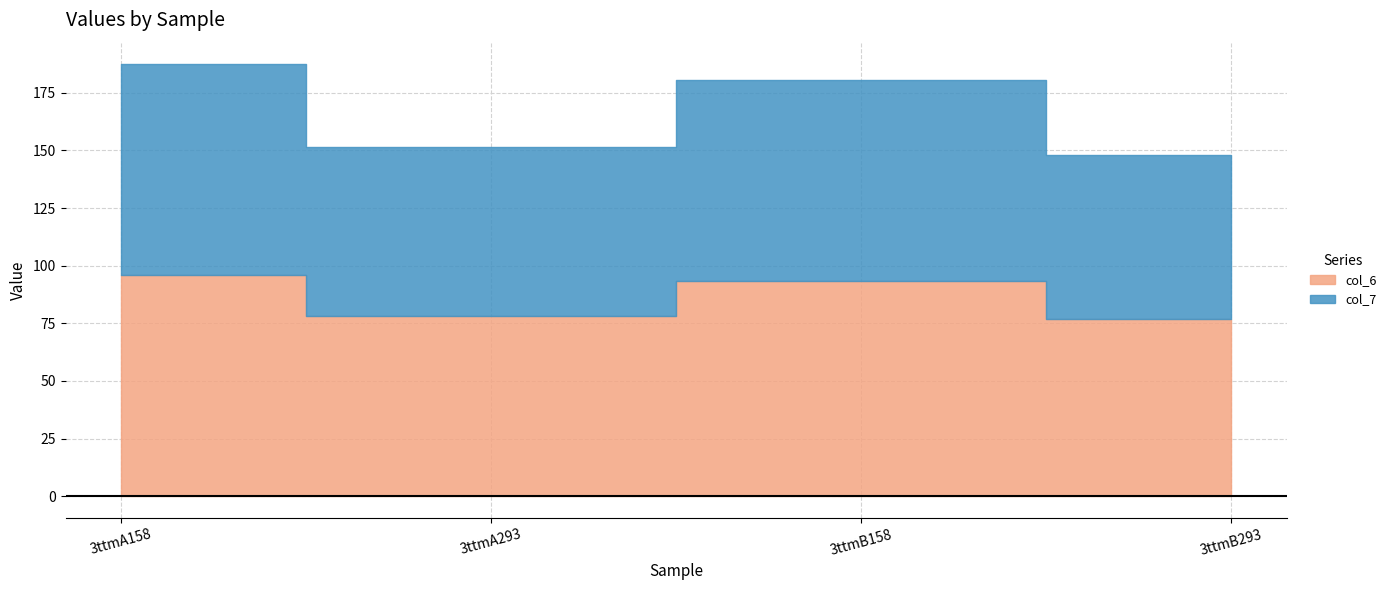

What is the smallest value displayed?

71.5